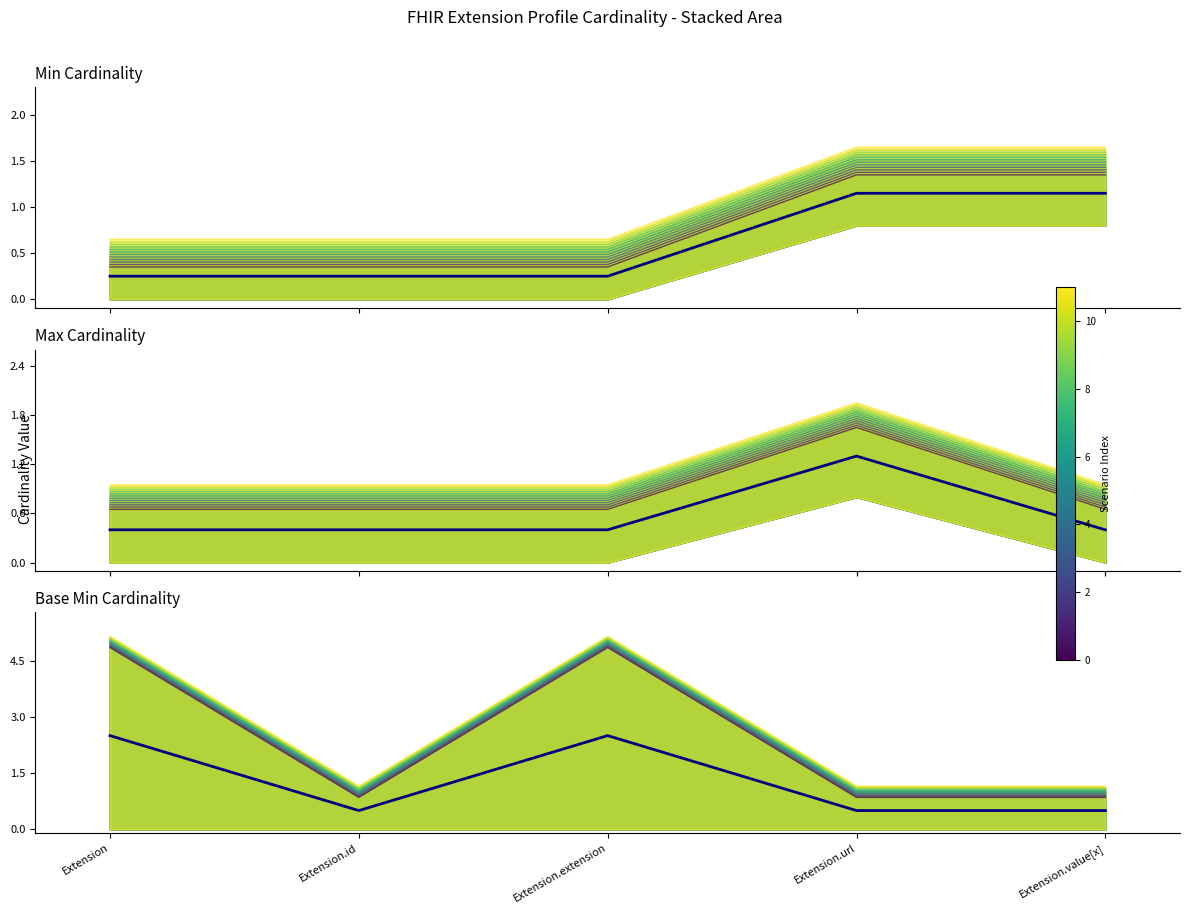

Which label corresponds to the smallest value in the chart?

Extension